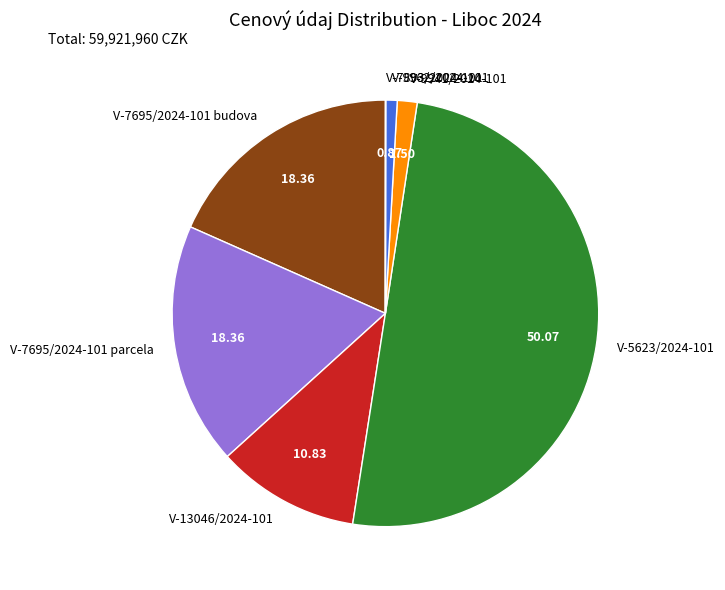

What is the majority slice?

V-5623/2024-101